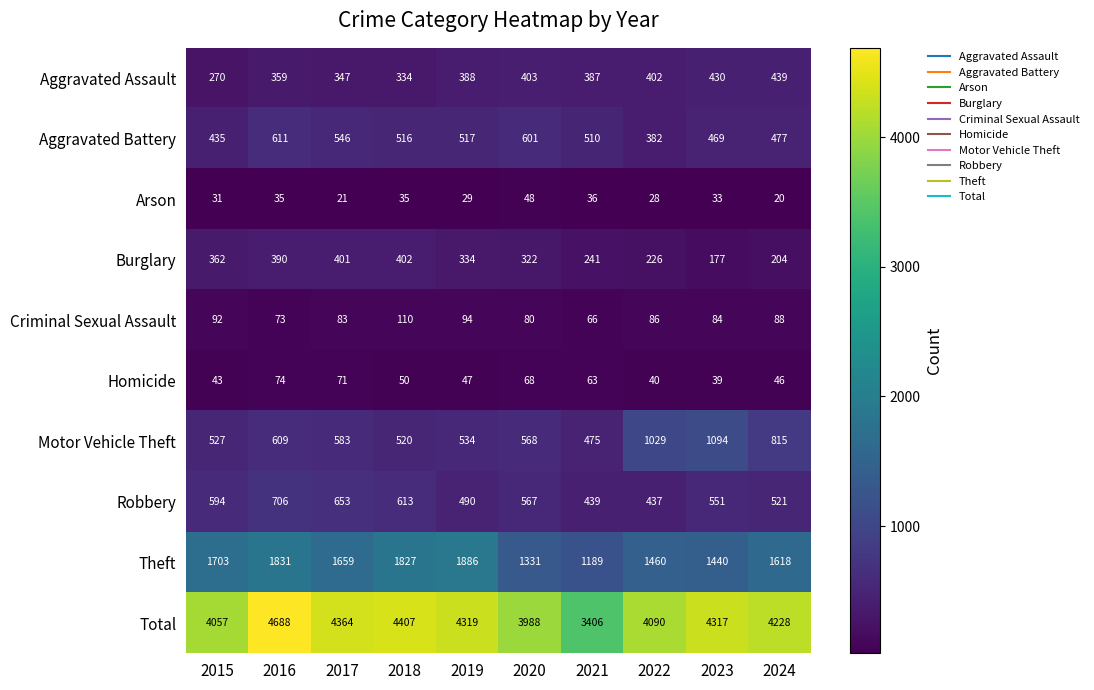

At which label is Total closest to 4047?

2015